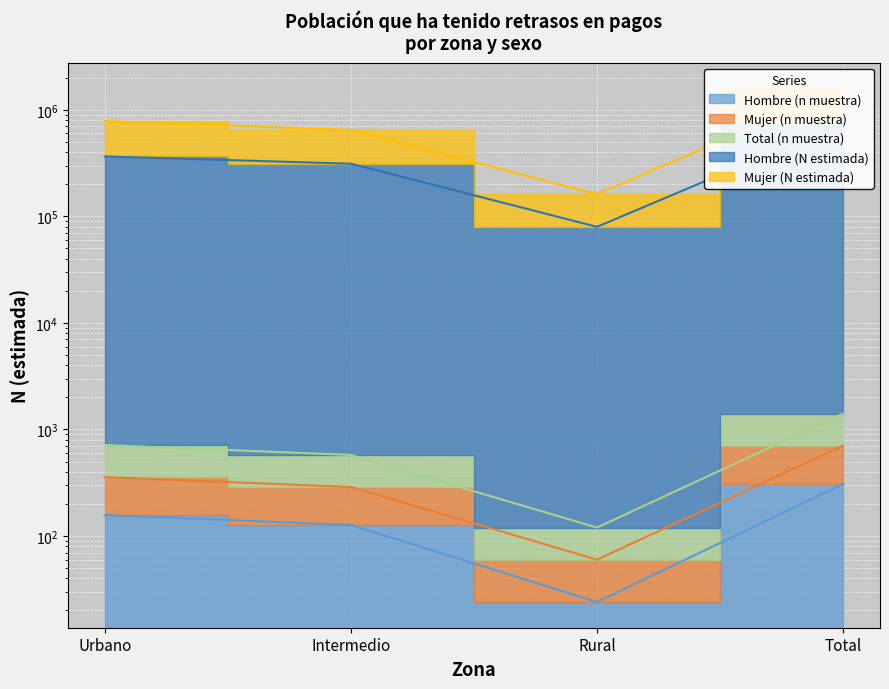

Between Urbano and Intermedio, which series saw the biggest shift?

Mujer (N estimada)